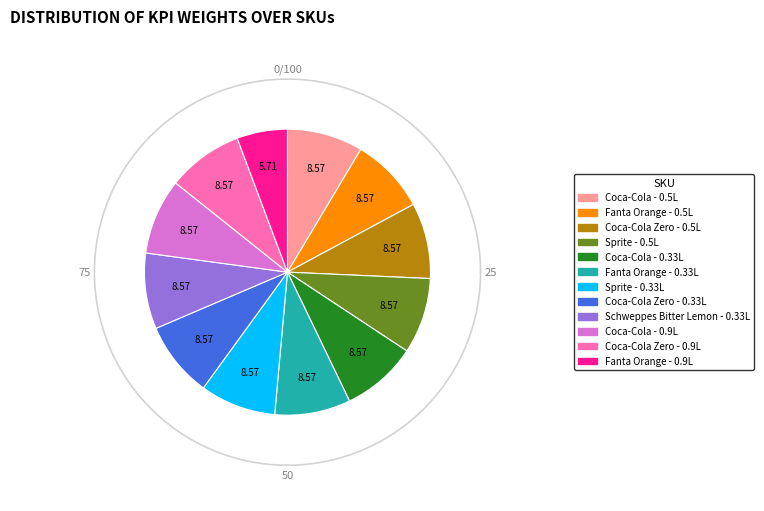

The Coca-Cola - 0.5L slice represents 22% of the pie. True or false?

False